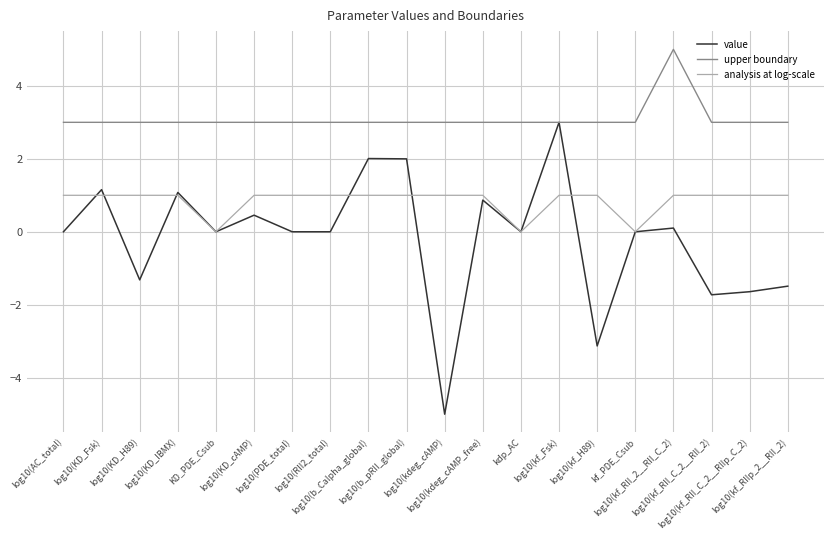

Which series has the largest range (max minus min)?

value